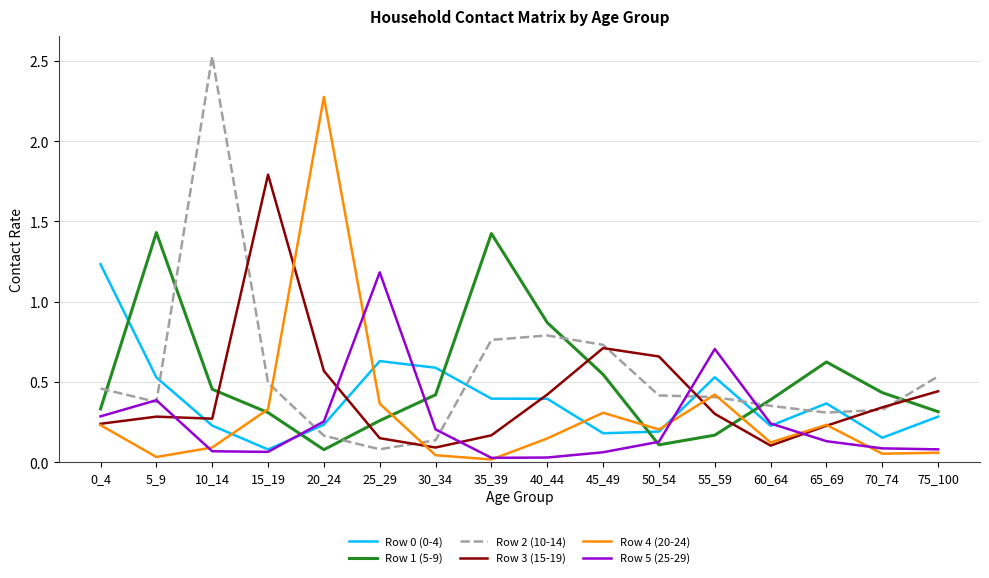

True or false: Row 3 (15-19) has a value of 0.8 at 75_100.

False